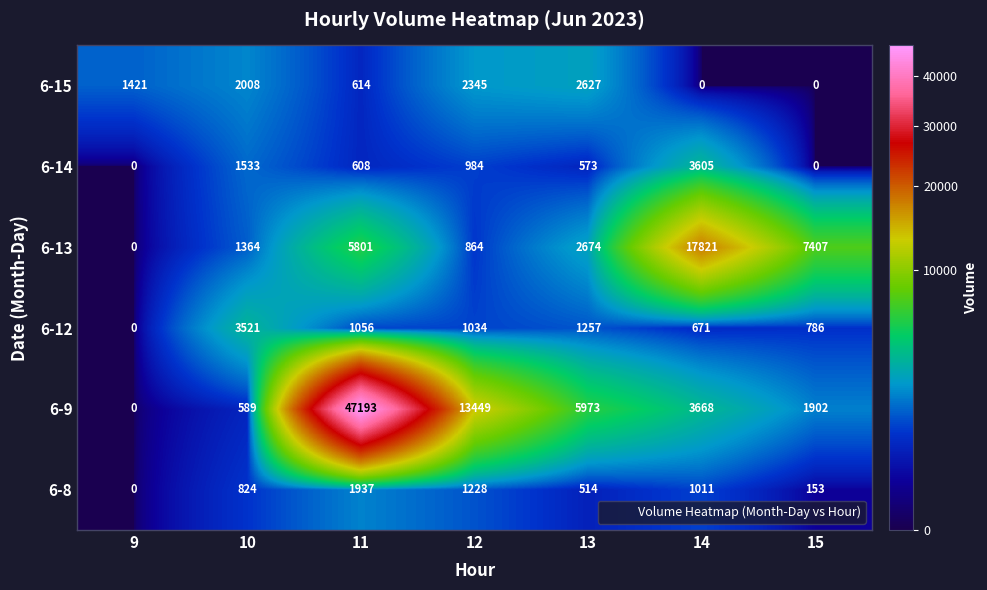

What is the difference between the 6-15 values at 12 and 11?

1731